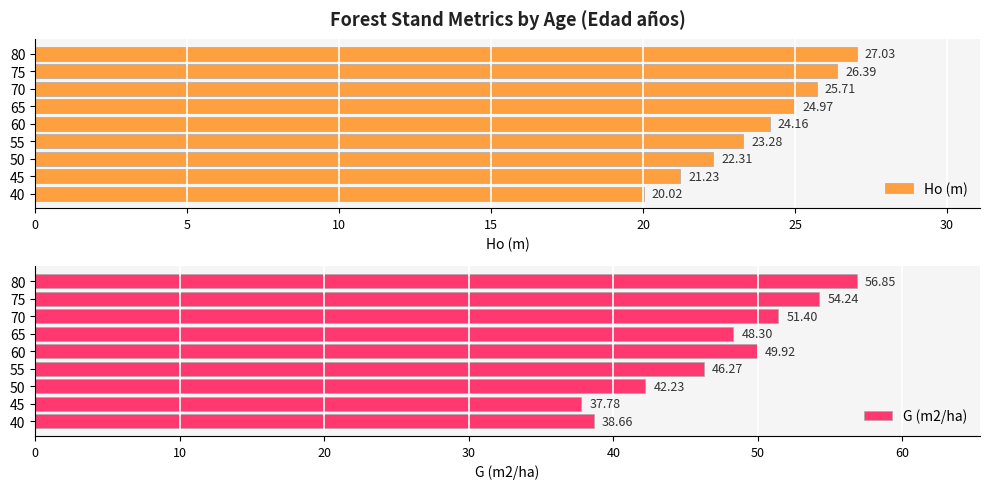

How many bars are there in total?

18